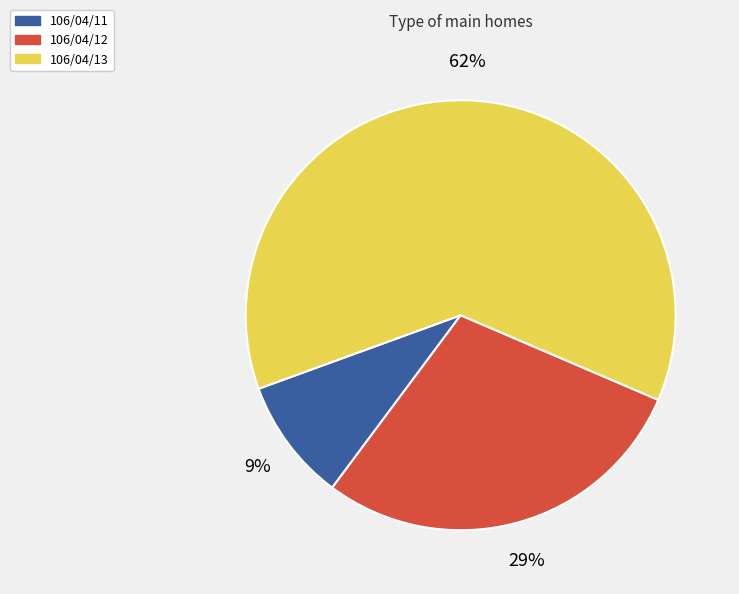

To the nearest percent, what is the difference between the 106/04/12 and 106/04/13 slice percentages?

33%